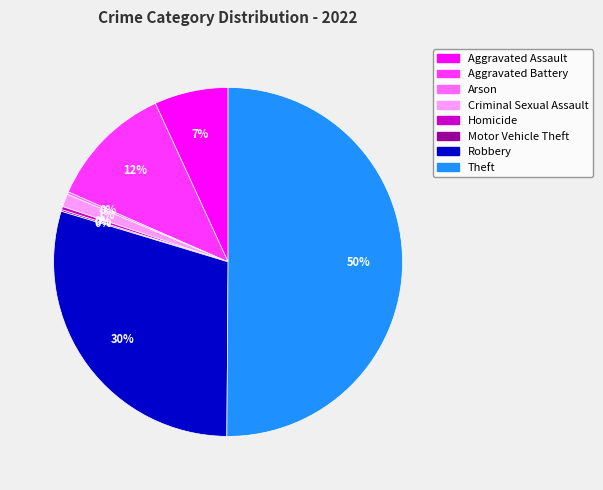

True or false: Homicide accounts for 0% of the total.

True